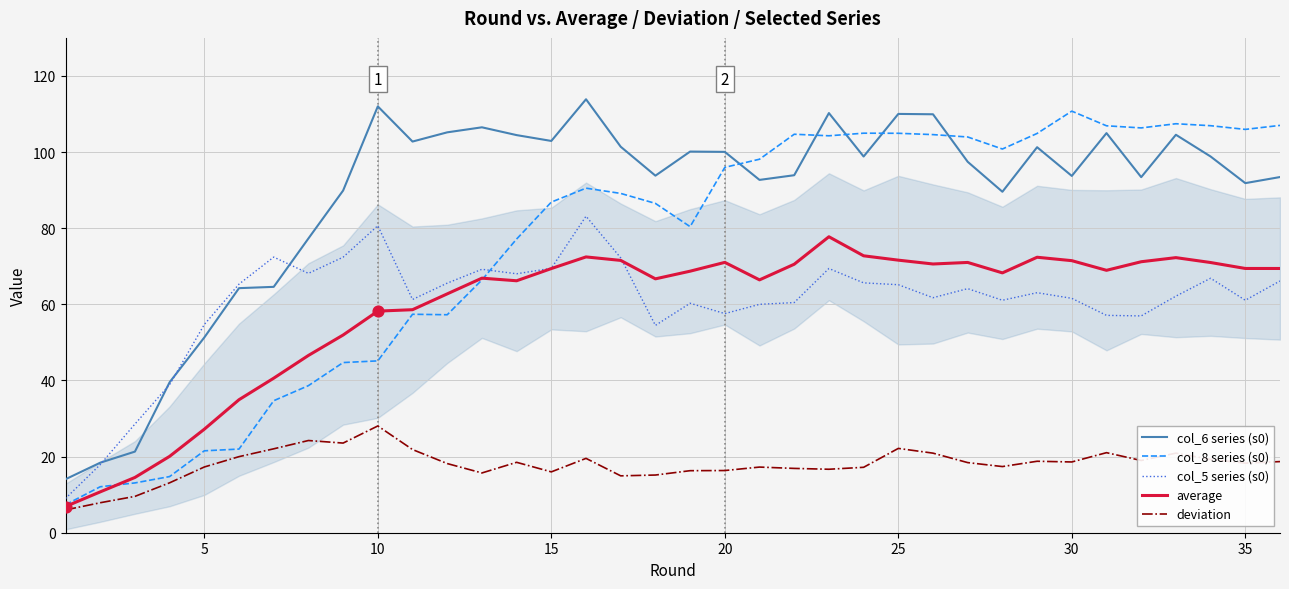

Which series has the largest total across all categories?

col_6 series (s0)